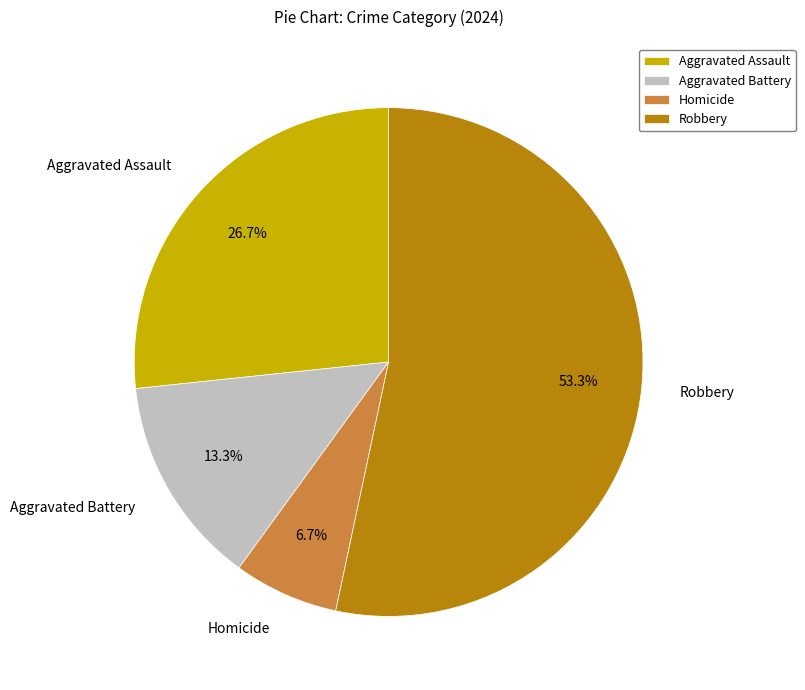

Approximately how many times larger is the value at Robbery compared to Homicide?

8.0